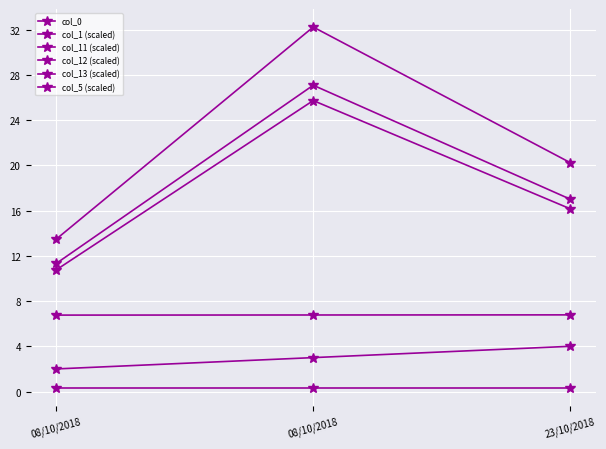

What is the approximate value of col_13 (scaled) at 23/10/2018?

20.3